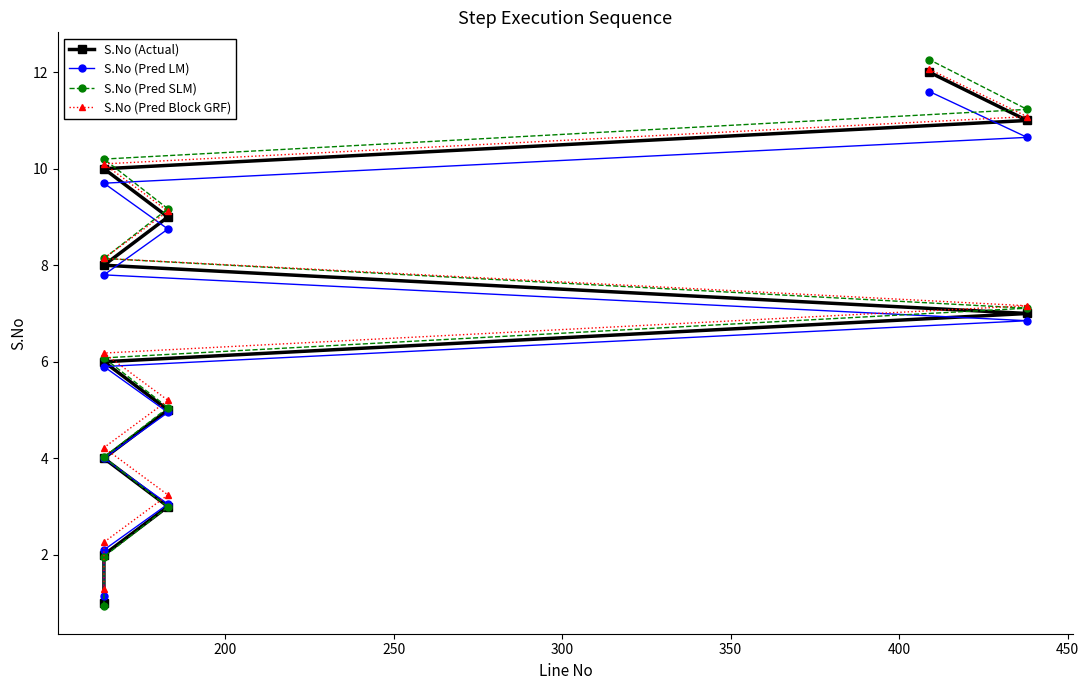

The value of S.No (Pred Block GRF) at 300 is 7.4. True or false?

False